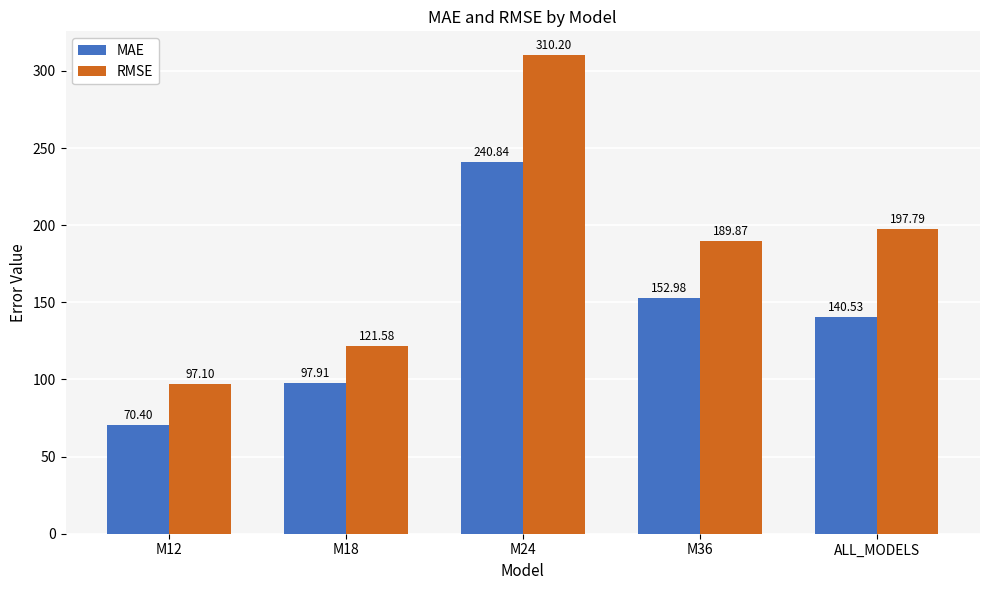

Is the value of RMSE at M12 greater than the value of MAE at ALL_MODELS?

No